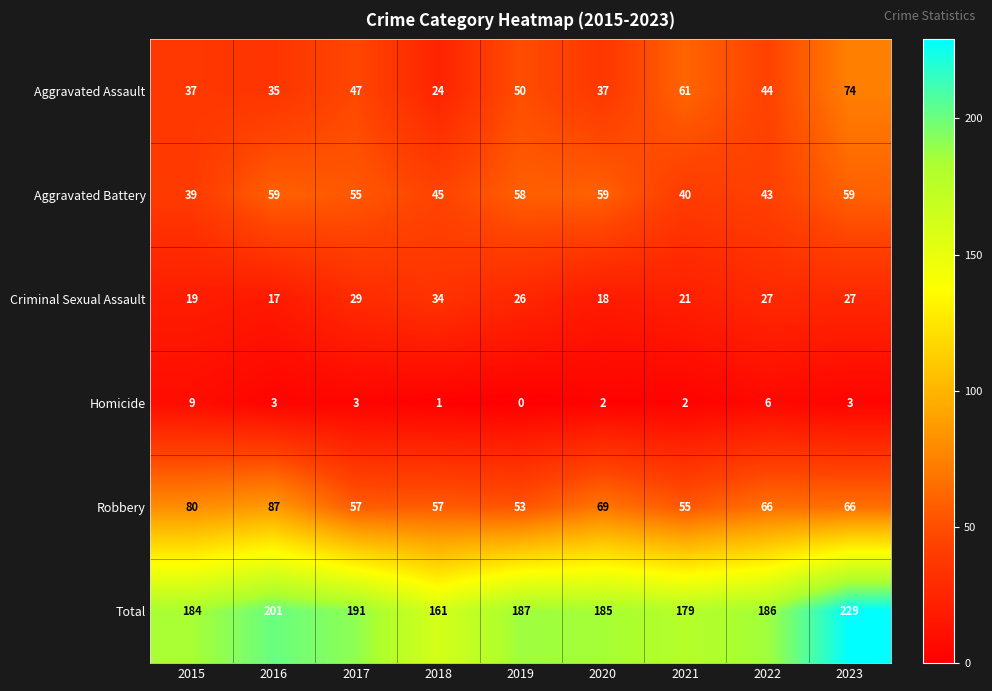

At which category is the sum across all series the highest?

2023